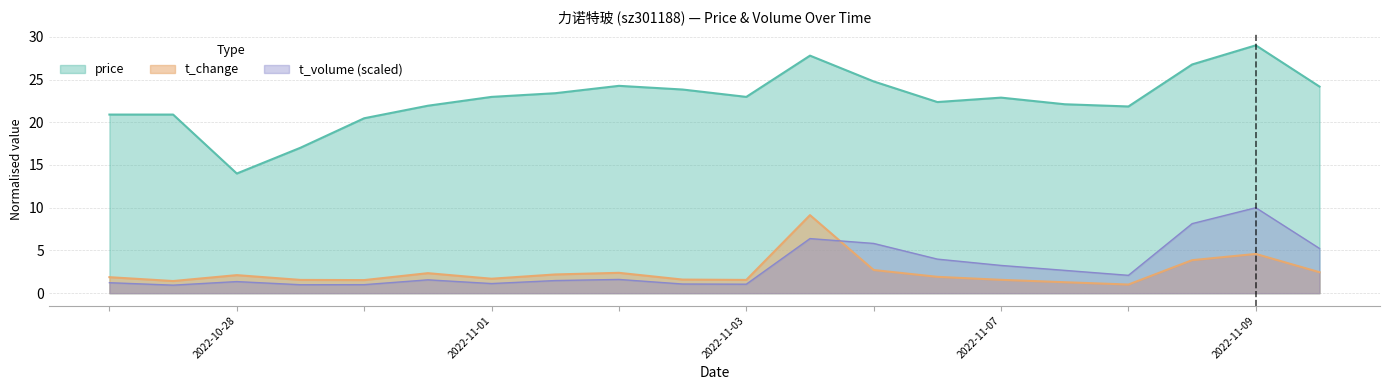

What is the total value across all series at 2022-11-08?

26.5